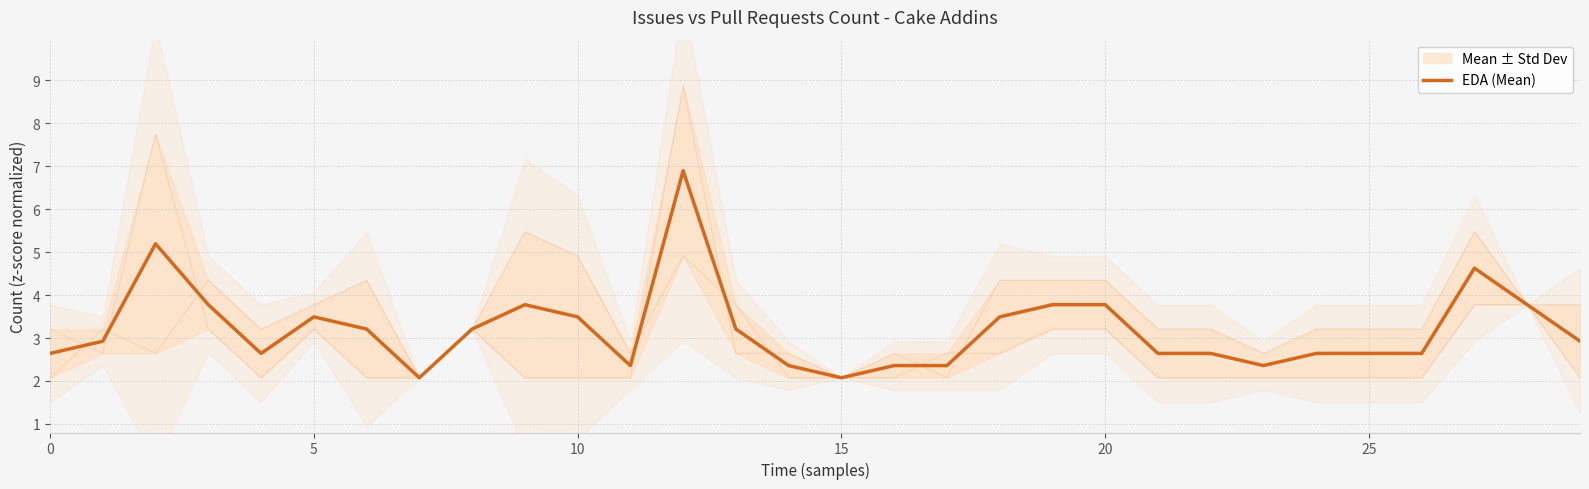

What is the ratio of the value at 14 to the value at 10?

0.6